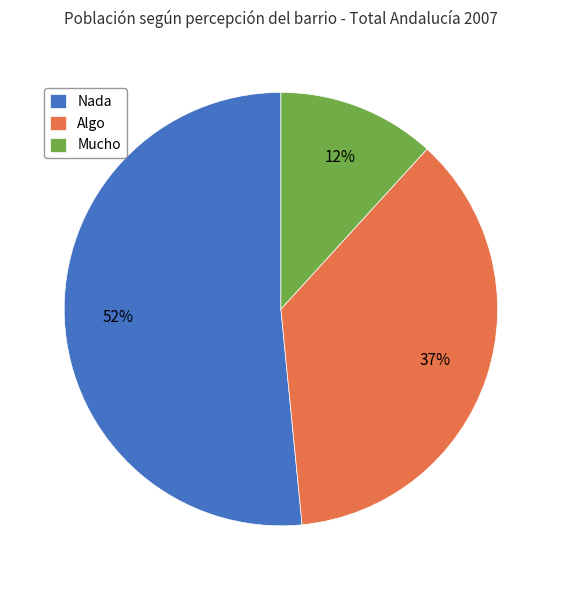

Count the number of slices in the pie.

3